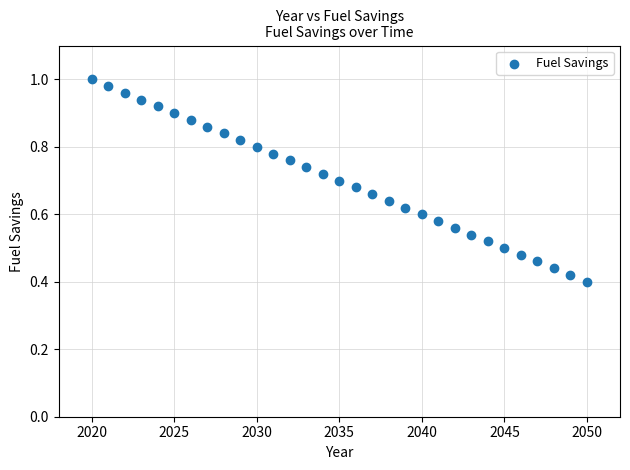

What is the range of X values (max minus min)?

30.0